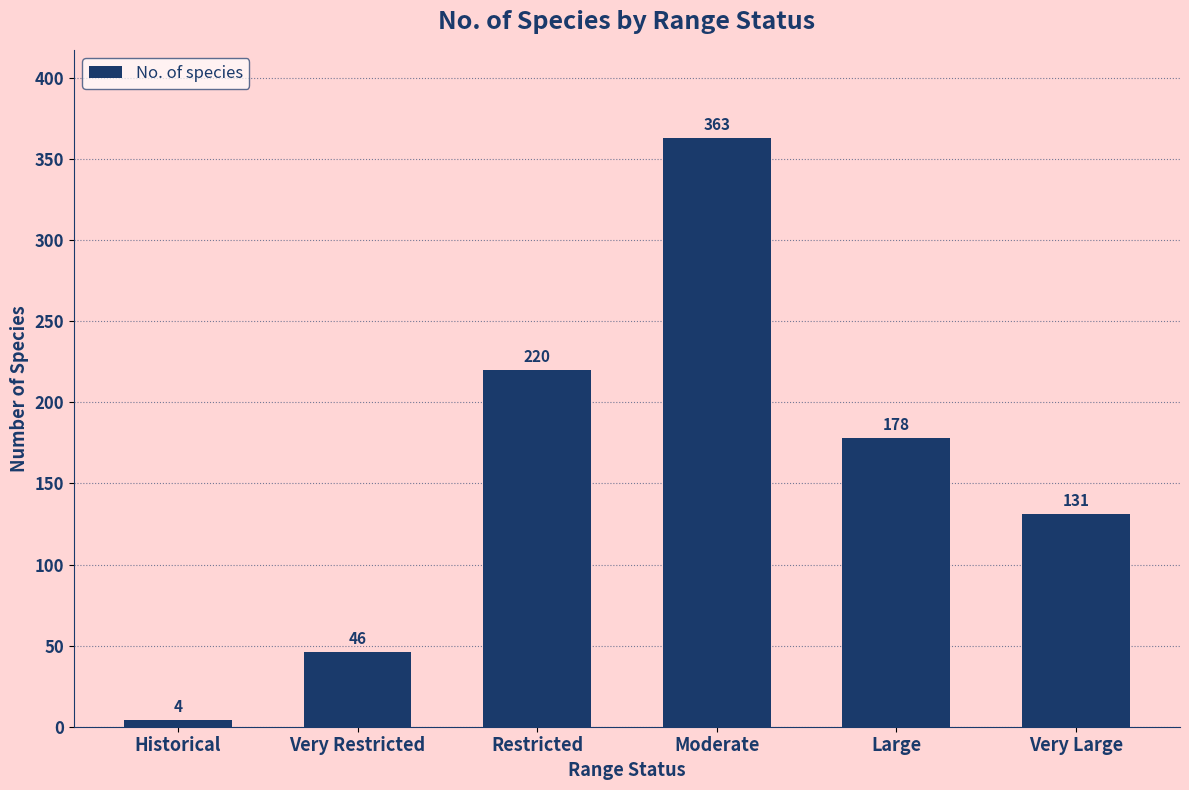

What is the approximate value at Large, to the nearest 5?

180